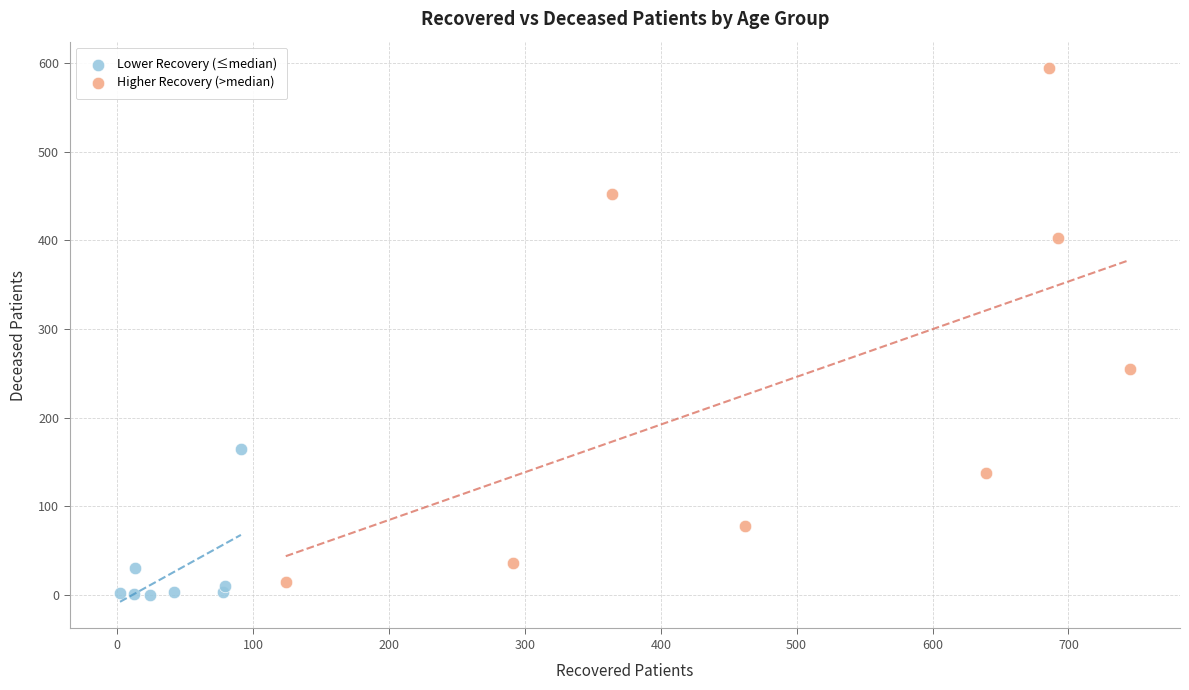

Which series contains the highest Y value?

Higher Recovery (>median)